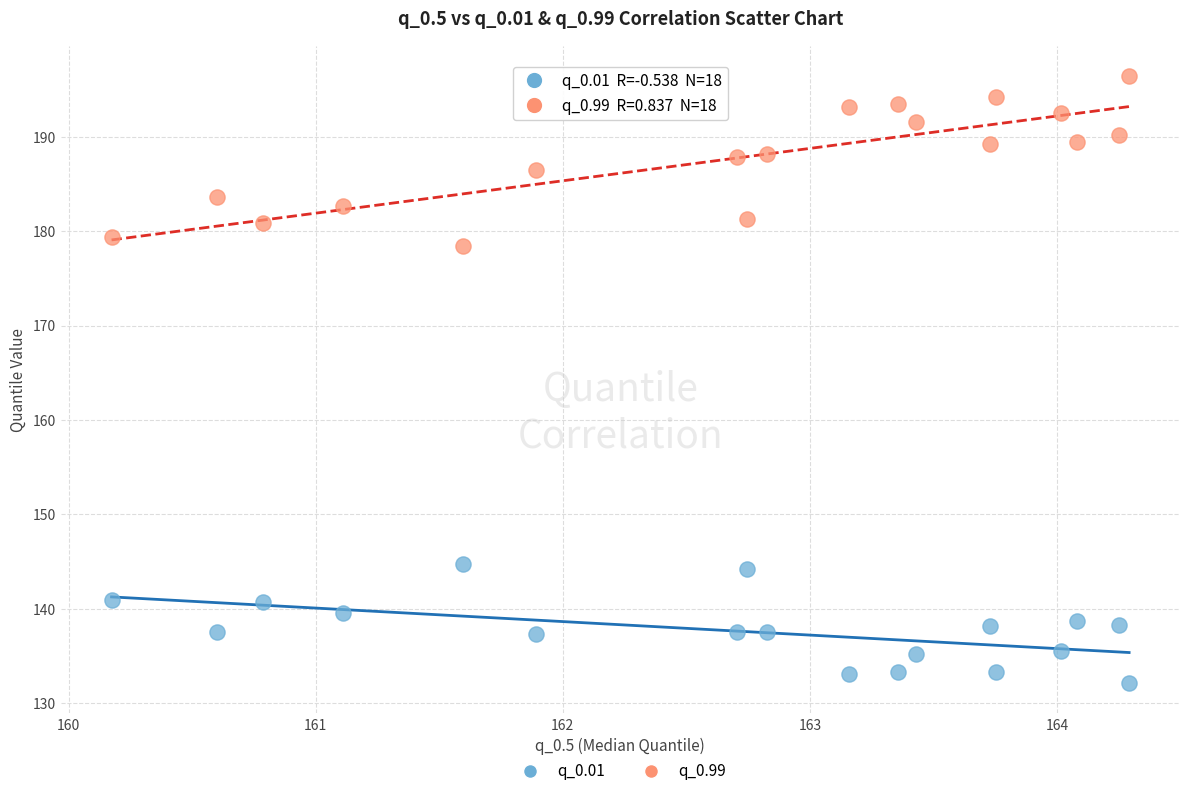

Which series contains the lowest Y value?

q_0.01